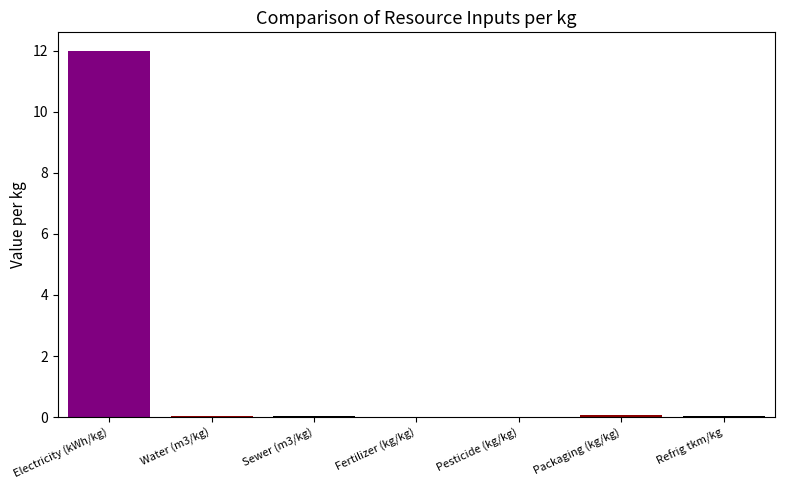

Are the bars grouped side by side (vs. stacked)?

Yes